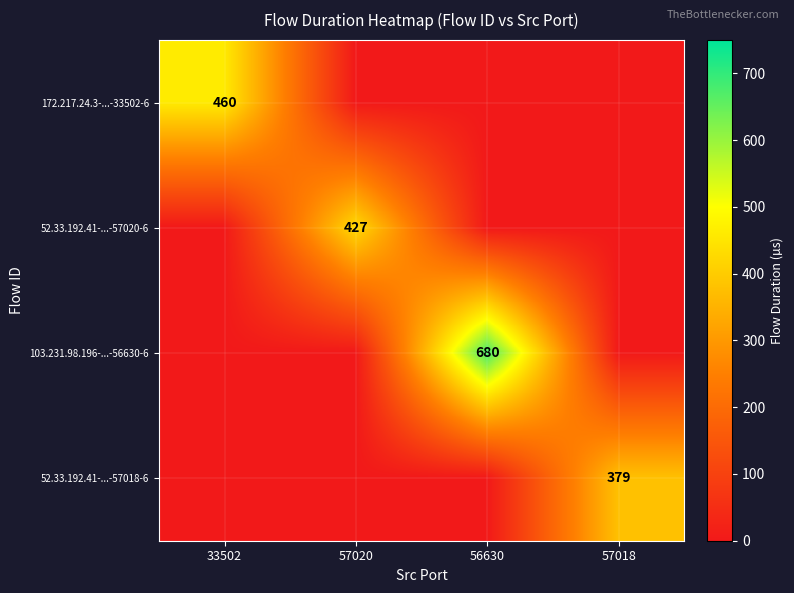

True or false: 172.217.24.3-...-33502-6 has a value of 460 at 33502.

True